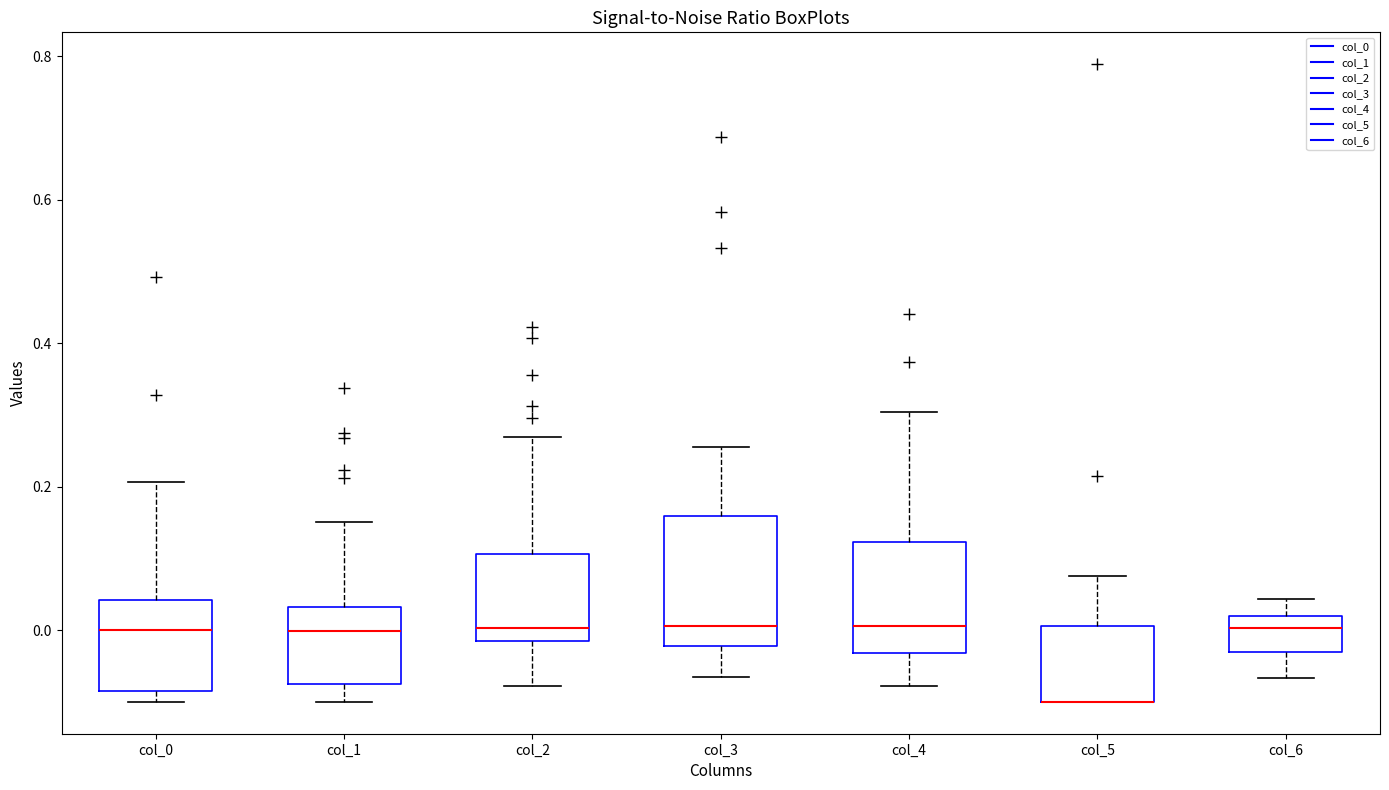

Reading left to right, transcribe this box plot: for each box, give where its median line is, the range the box spans, and where its two whiskers end, as read against the y-axis. The values are not printed on the chart, so give them approximately, as read against the axis.

col_0: median 0.00, box -0.08 to 0.04, whiskers -0.10 to 0.20
col_1: median 0.00, box -0.08 to 0.04, whiskers -0.10 to 0.16
col_2: median 0.00, box -0.02 to 0.10, whiskers -0.08 to 0.26
col_3: median 0.00, box -0.02 to 0.16, whiskers -0.06 to 0.26
col_4: median 0.00, box -0.04 to 0.12, whiskers -0.08 to 0.30
col_5: median -0.10 (drawn on the box's lower edge), box -0.10 to 0.00, whiskers -0.10 to 0.08
col_6: median 0.00, box -0.04 to 0.02, whiskers -0.06 to 0.04